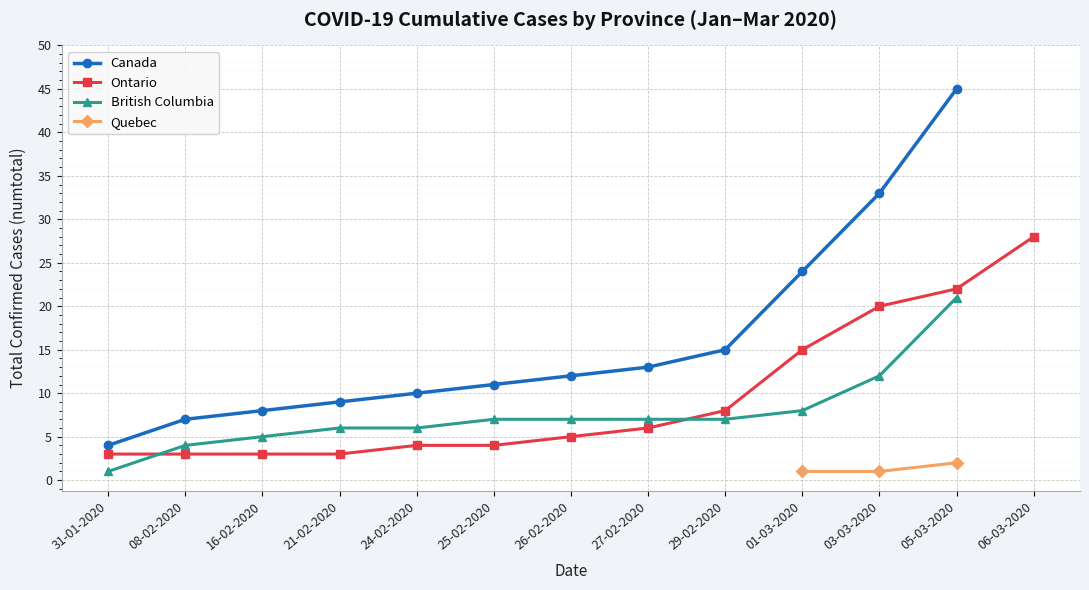

True or false: BC (numtotal) and Quebec (numtotal) cross at least once.

False